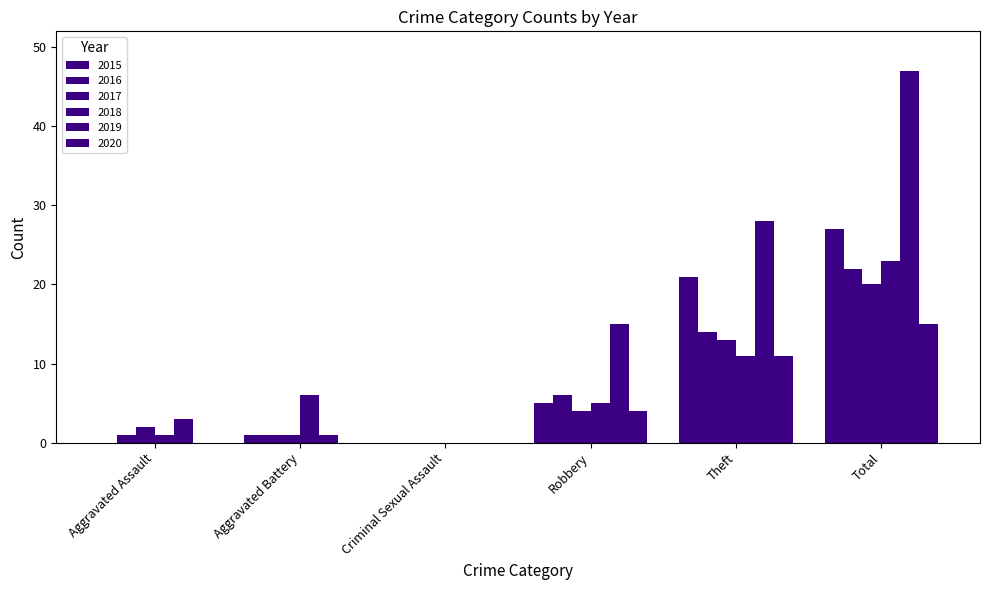

What is the difference between the highest and lowest values at Theft?

17